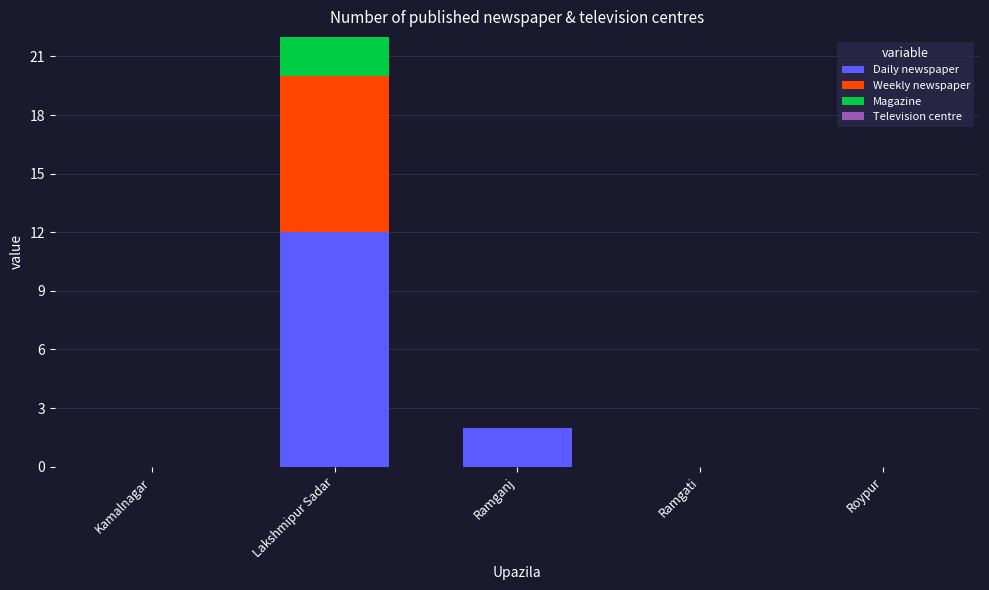

The value of Daily newspaper at Ramgati is 0. True or false?

True